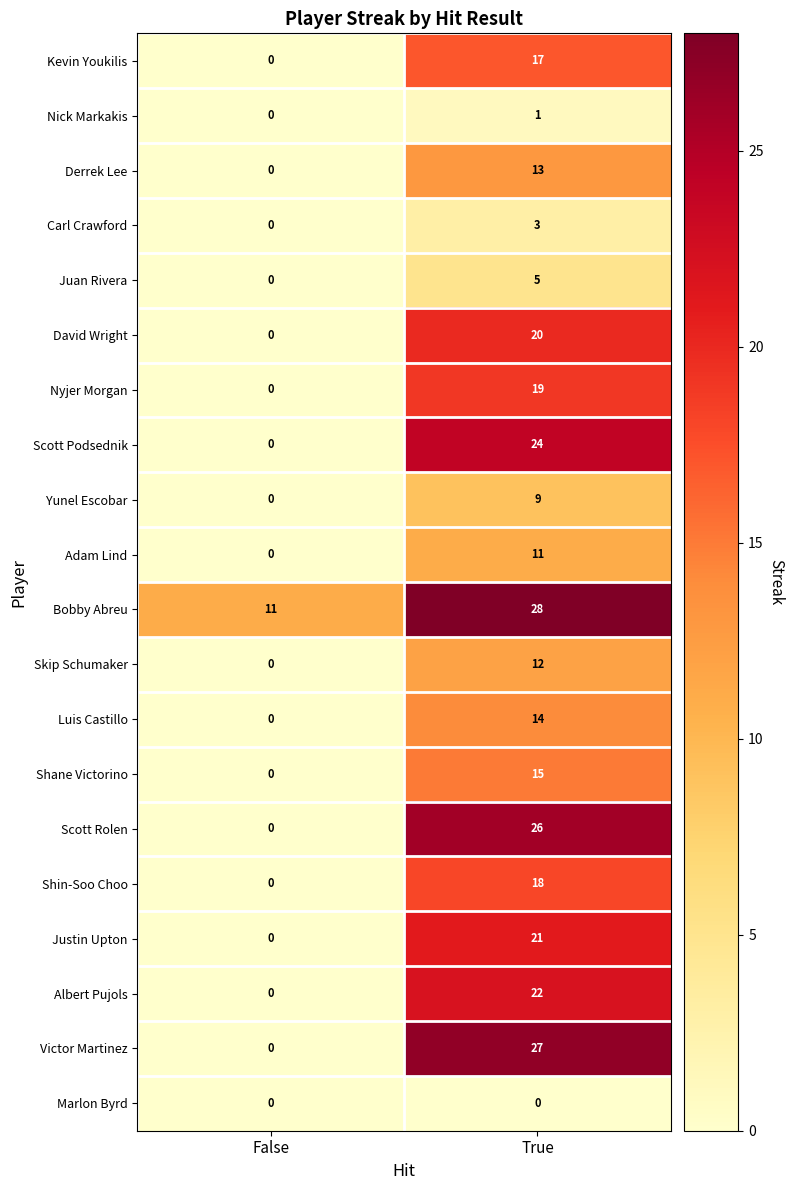

How many series are shown in this chart?

20